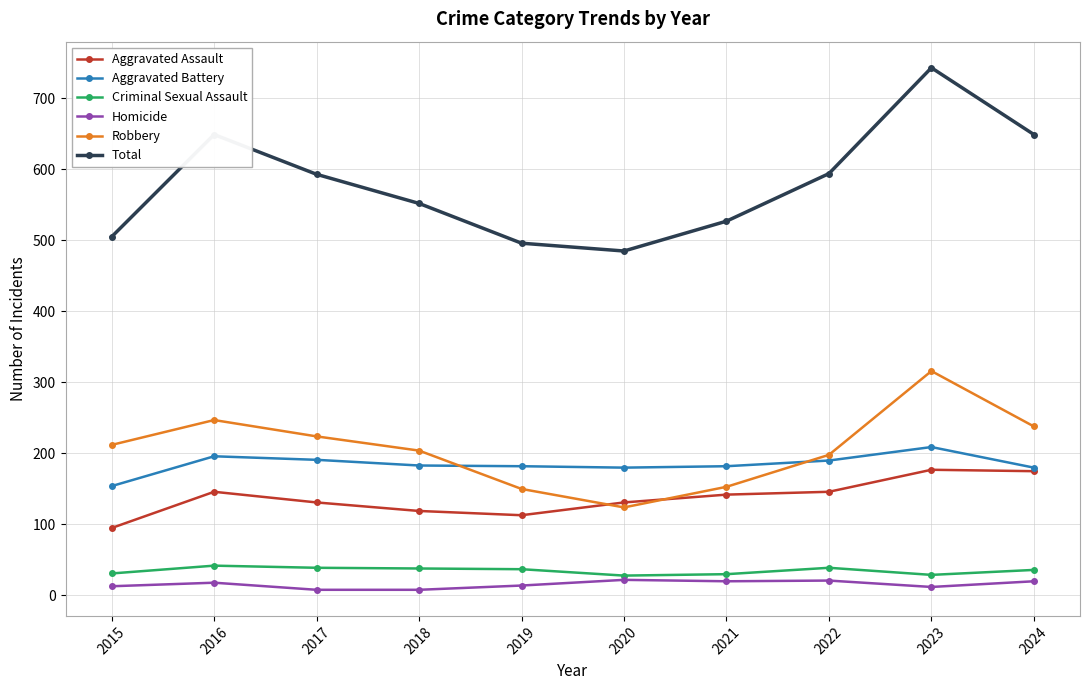

How many series are shown in this chart?

6